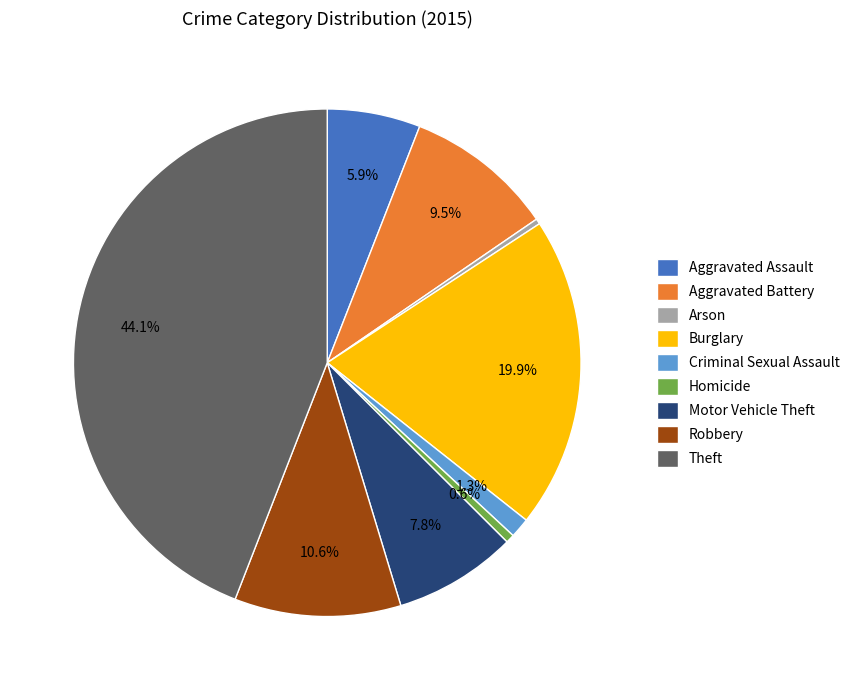

Approximately how many times larger is the value at Robbery compared to Homicide?

19.2